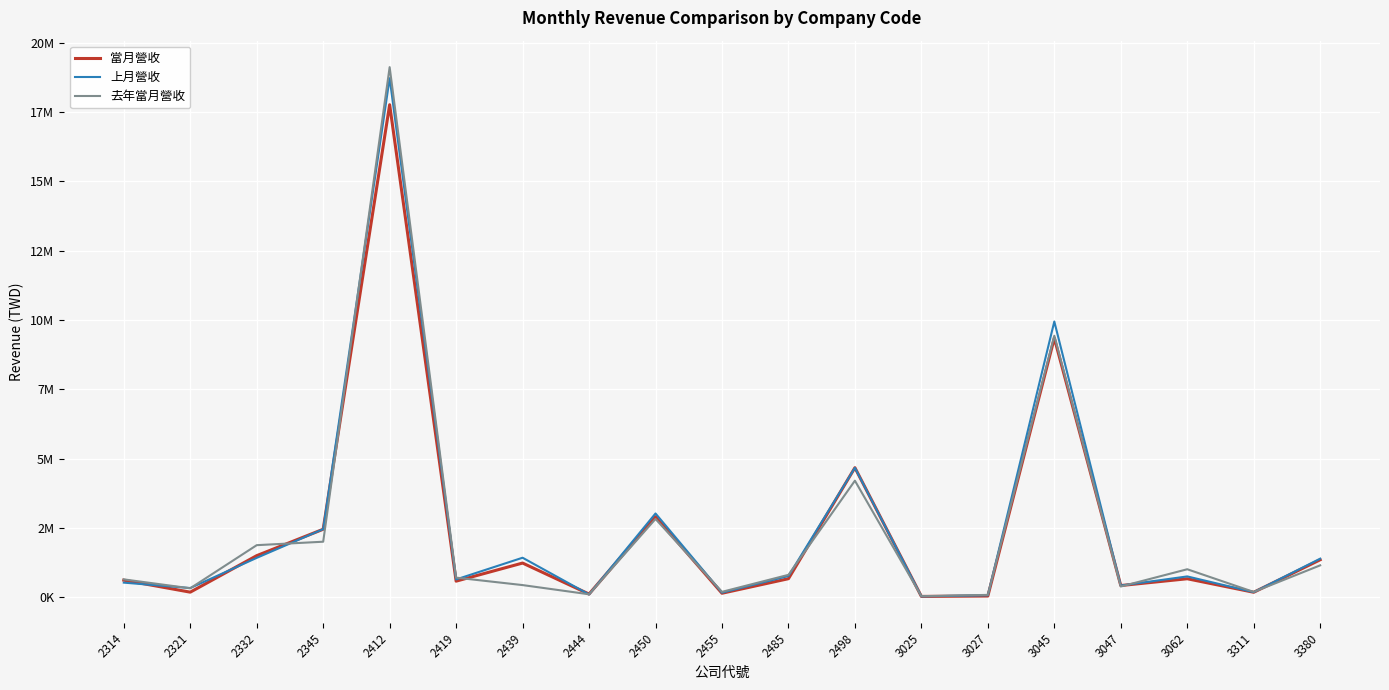

At which category is the sum across all series the highest?

2412